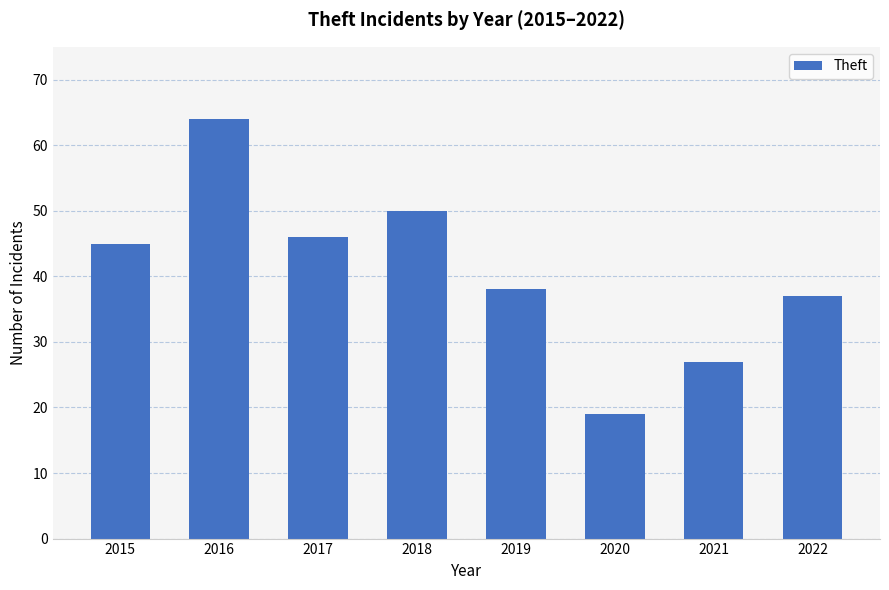

What is the difference between the second highest and second lowest values?

23